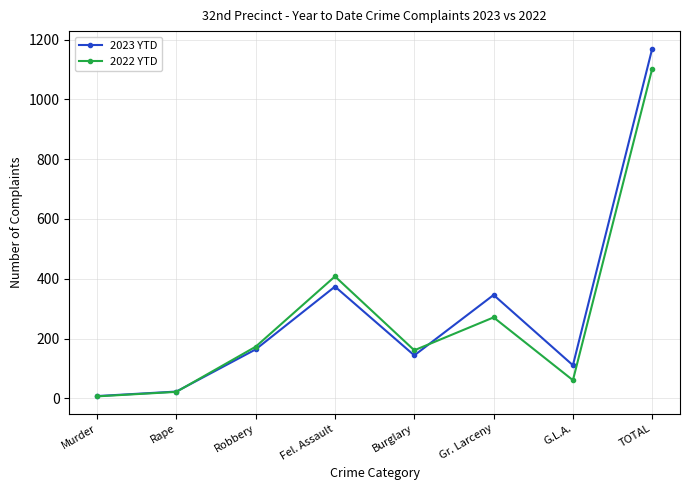

What is the spread (max minus min) of values at Robbery?

9